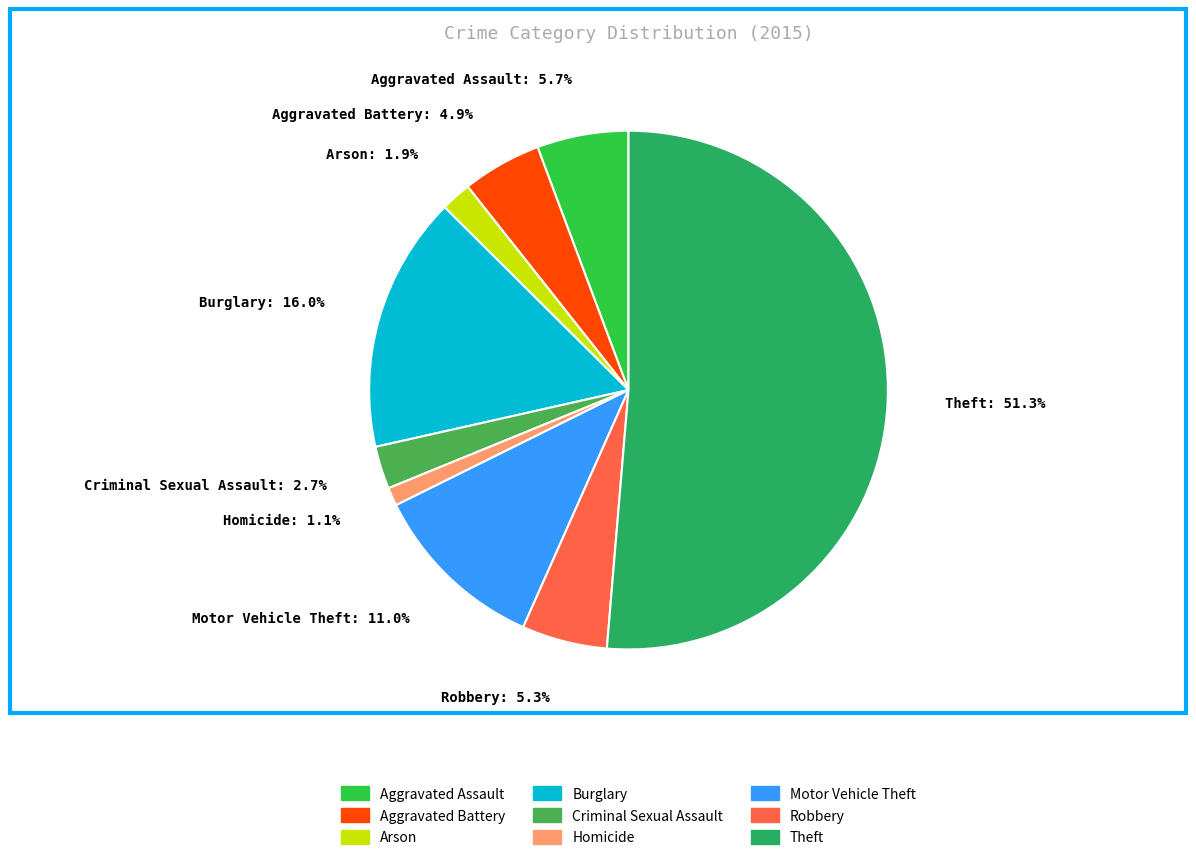

To the nearest percent, what is the average slice percentage?

11%